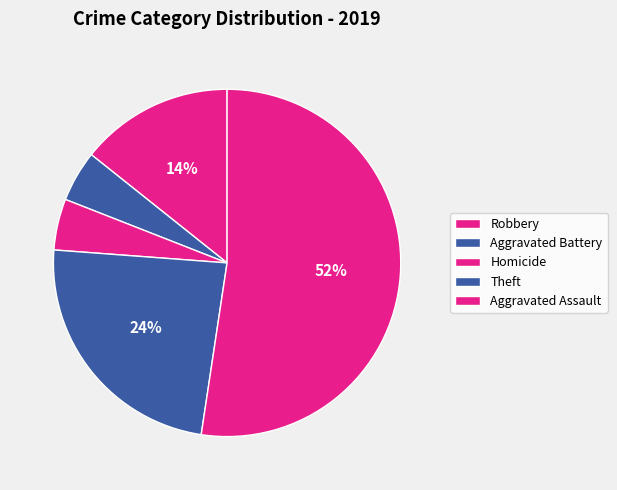

How many slices are in this pie chart?

5